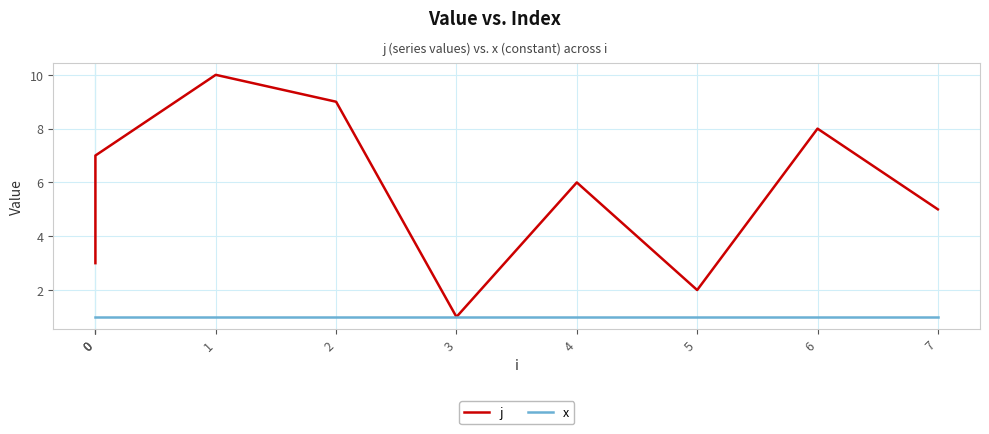

What is the value of the x point at the 5th from the left?

1